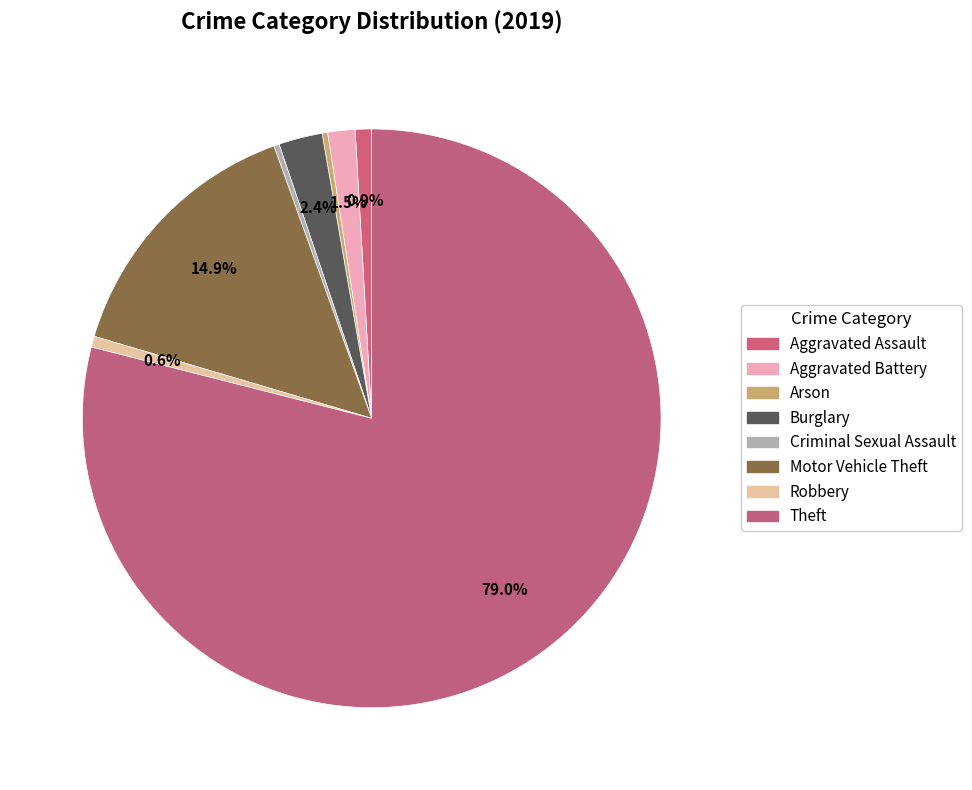

Rank the categories by value from lowest to highest.

Arson, Criminal Sexual Assault, Robbery, Aggravated Assault, Aggravated Battery, Burglary, Motor Vehicle Theft, Theft